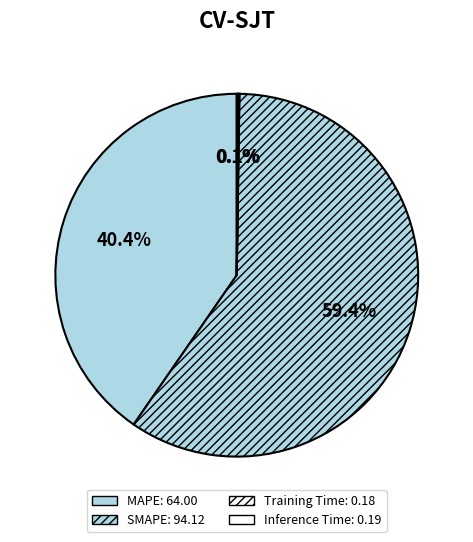

What is the total percentage of SMAPE and Inference Time?

59.5%